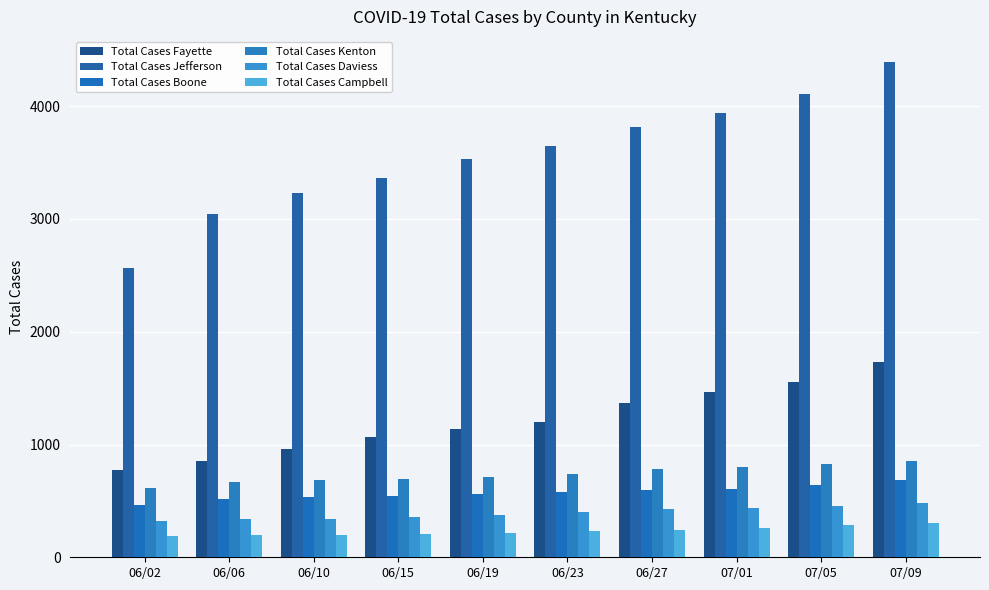

Reading left to right, list all the values displayed in this chart.

Total Cases Fayette: 06/02=770	06/06=854	06/10=956	06/15=1065	06/19=1135	06/23=1200	06/27=1372	07/01=1467	07/05=1556	07/09=1736
Total Cases Jefferson: 06/02=2562	06/06=3043	06/10=3226	06/15=3363	06/19=3528	06/23=3651	06/27=3820	07/01=3942	07/05=4109	07/09=4395
Total Cases Boone: 06/02=467	06/06=516	06/10=532	06/15=541	06/19=561	06/23=575	06/27=594	07/01=602	07/05=642	07/09=683
Total Cases Kenton: 06/02=614	06/06=671	06/10=681	06/15=690	06/19=709	06/23=735	06/27=785	07/01=800	07/05=828	07/09=857
Total Cases Daviess: 06/02=323	06/06=340	06/10=343	06/15=360	06/19=373	06/23=404	06/27=428	07/01=435	07/05=457	07/09=483
Total Cases Campbell: 06/02=185	06/06=196	06/10=198	06/15=207	06/19=219	06/23=234	06/27=246	07/01=262	07/05=283	07/09=307